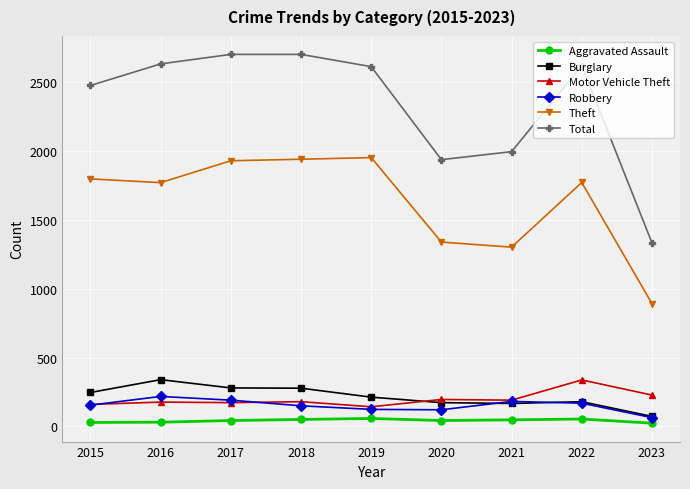

True or false: Theft has a value of 378 at 2022.

False